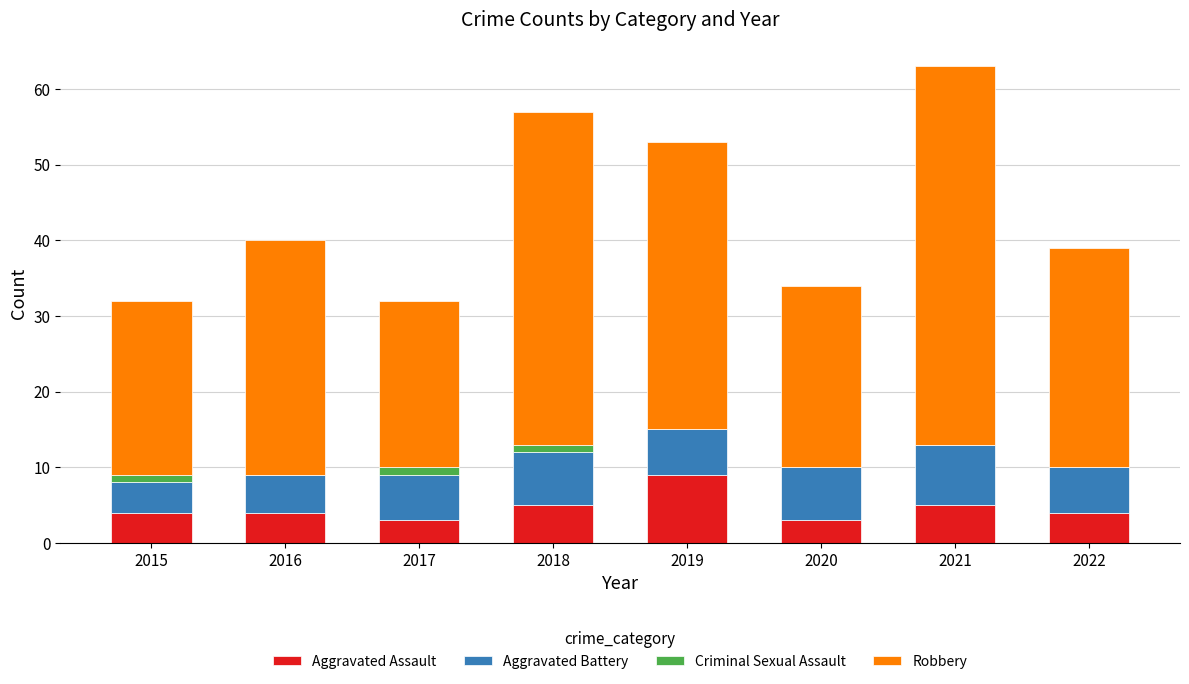

How many distinct data groups are displayed?

4